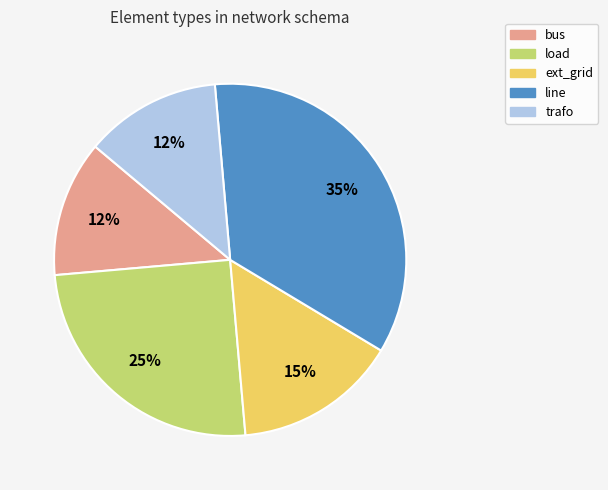

Approximately how many times larger is the value at trafo compared to bus?

1.0